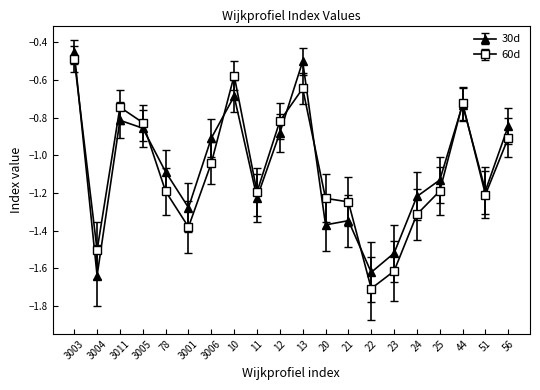

Count the number of data series in this chart.

2